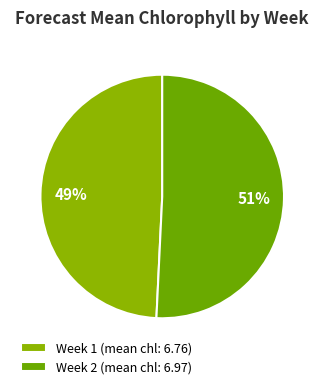

To the nearest percent, what is the average slice percentage?

50%